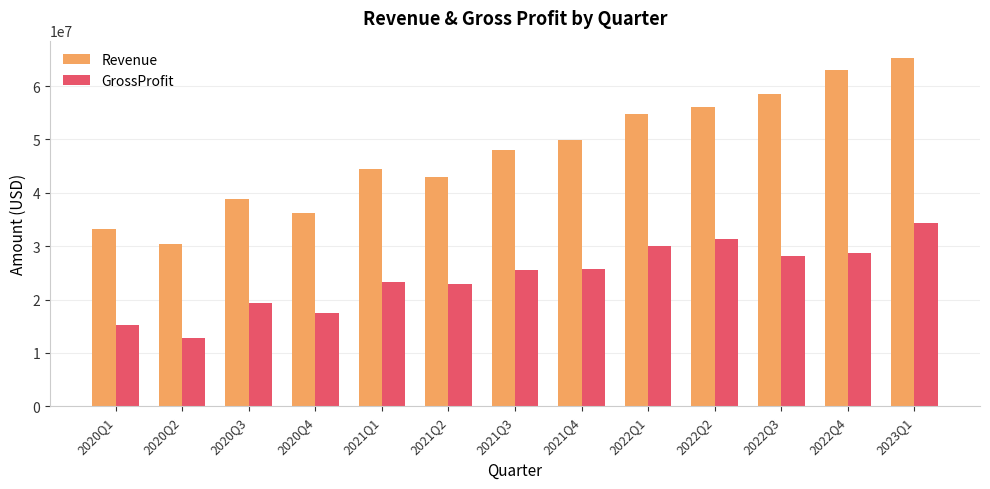

What is the sum of the Revenue values at 2022Q1 and 2021Q2?

97558163